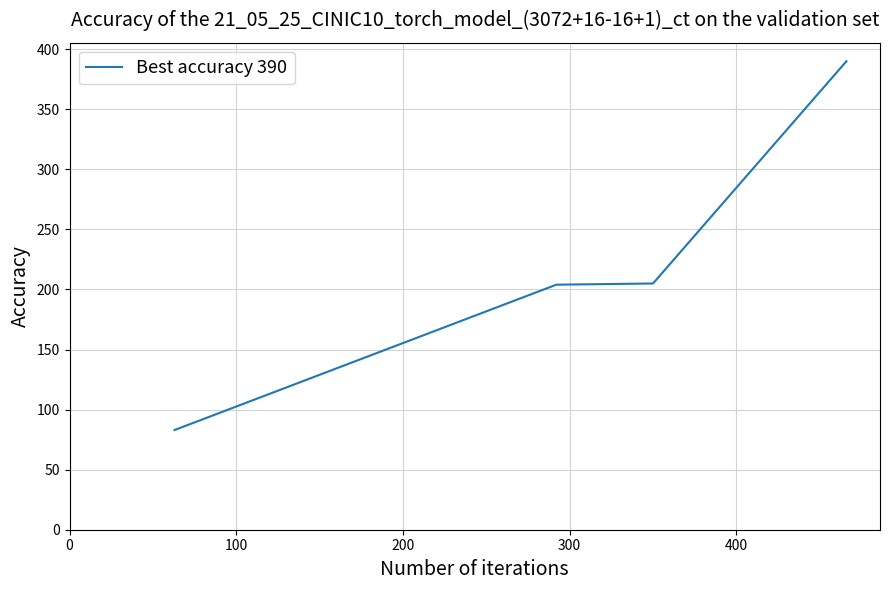

True or false: there are more than 1 points higher than both neighbors.

False